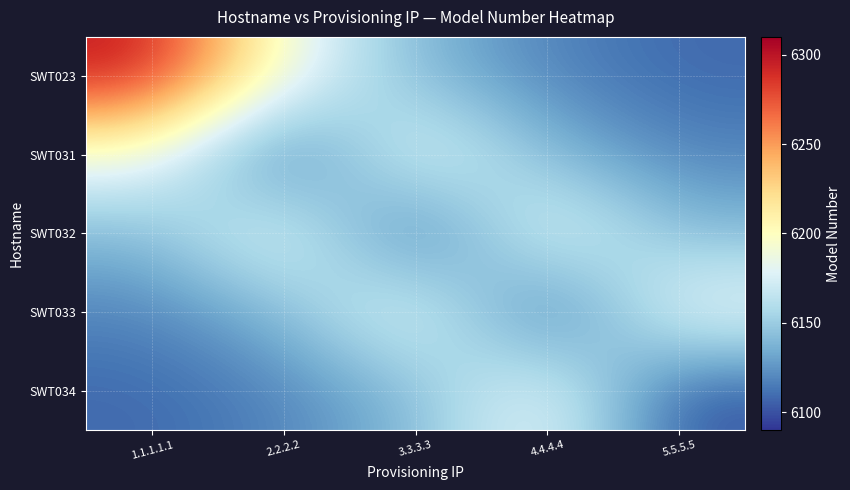

Which series has the largest range (max minus min)?

SWT023